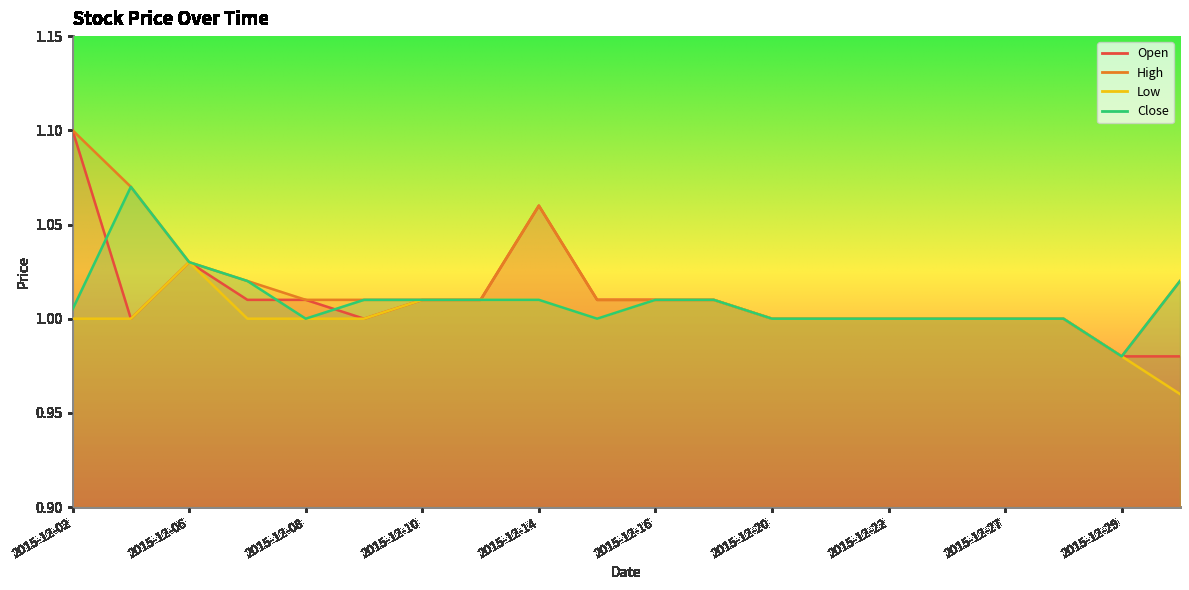

At which category is the sum across all series the highest?

2015-12-02